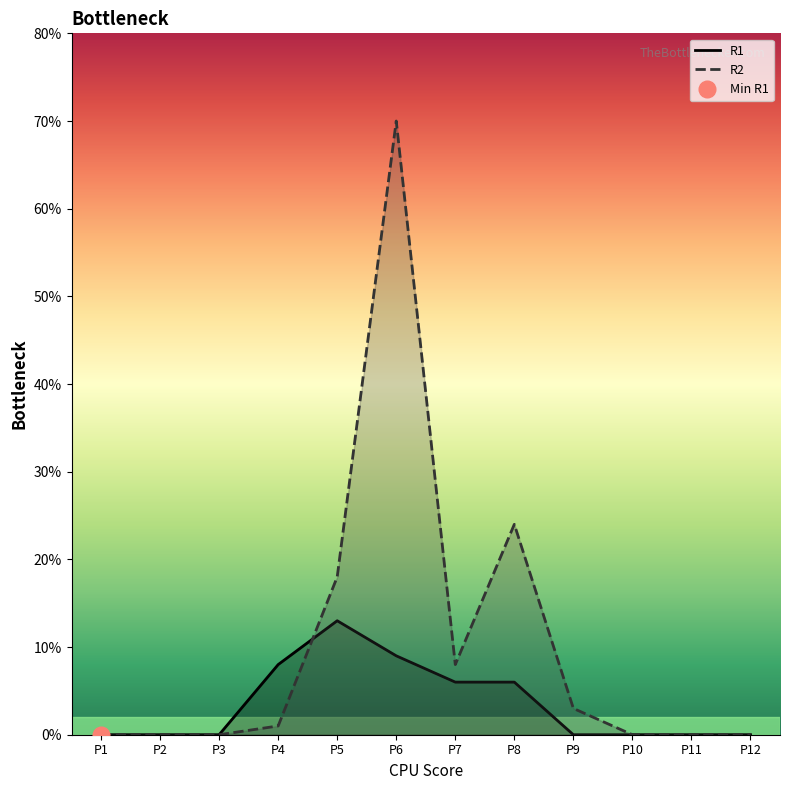

How many lines are shown in the chart?

2